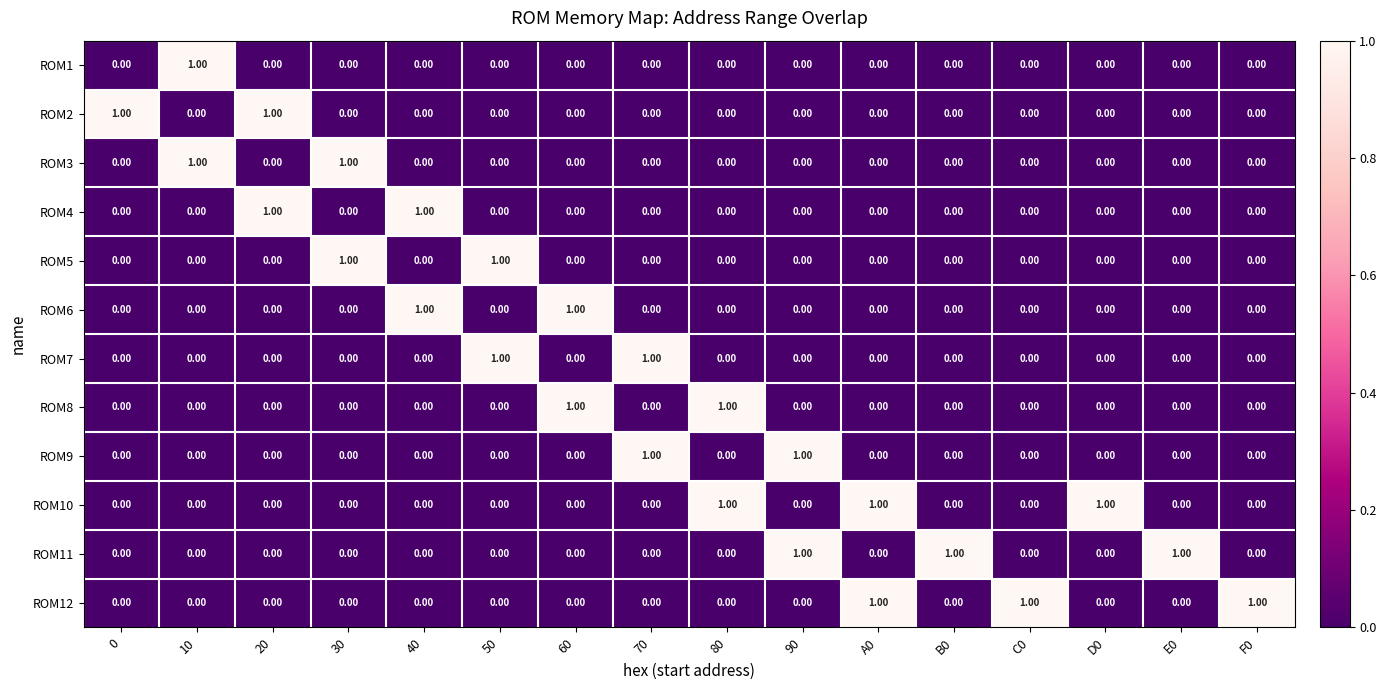

At how many categories does at least one series exceed 0?

16